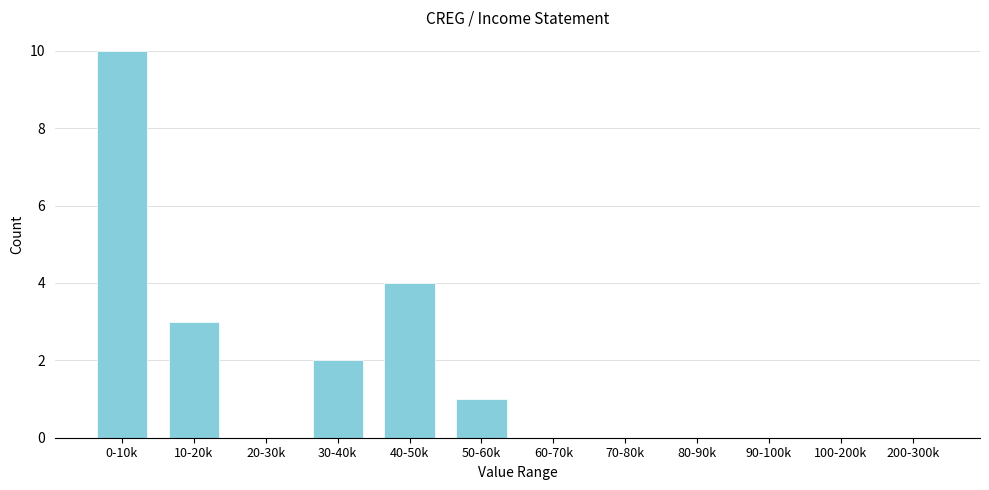

Reading right to left, transcribe all the data shown in this chart.

200-300k=0	100-200k=0	90-100k=0	80-90k=0	70-80k=0	60-70k=0	50-60k=1	40-50k=4	30-40k=2	20-30k=0	10-20k=3	0-10k=10